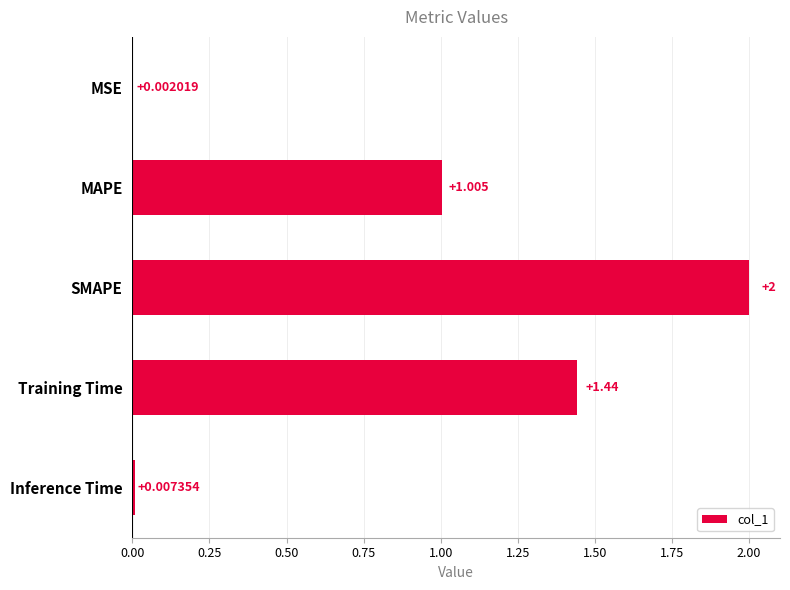

Which has a higher value, MSE or SMAPE?

SMAPE